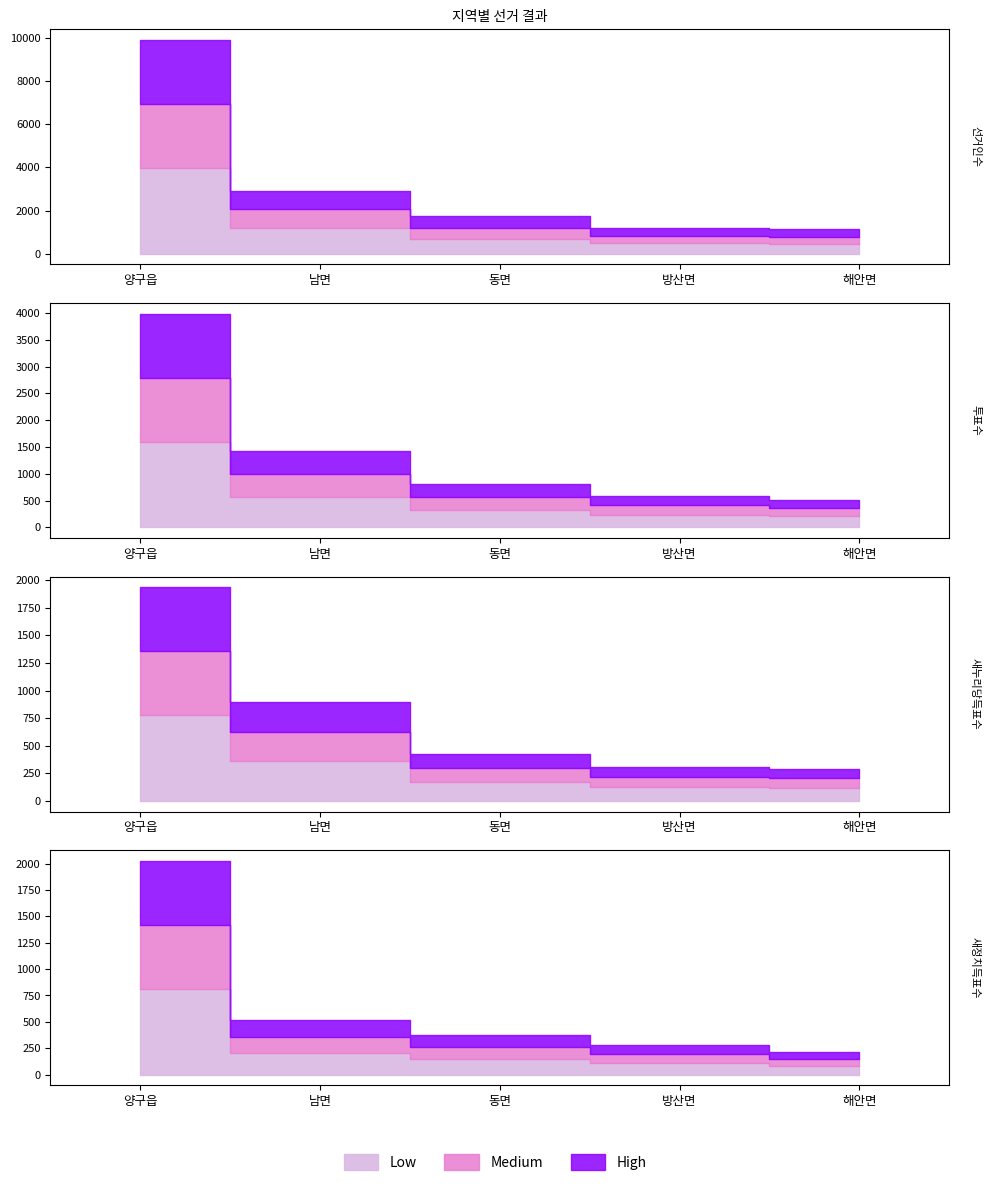

What is the total value across all series at 동면?

3337